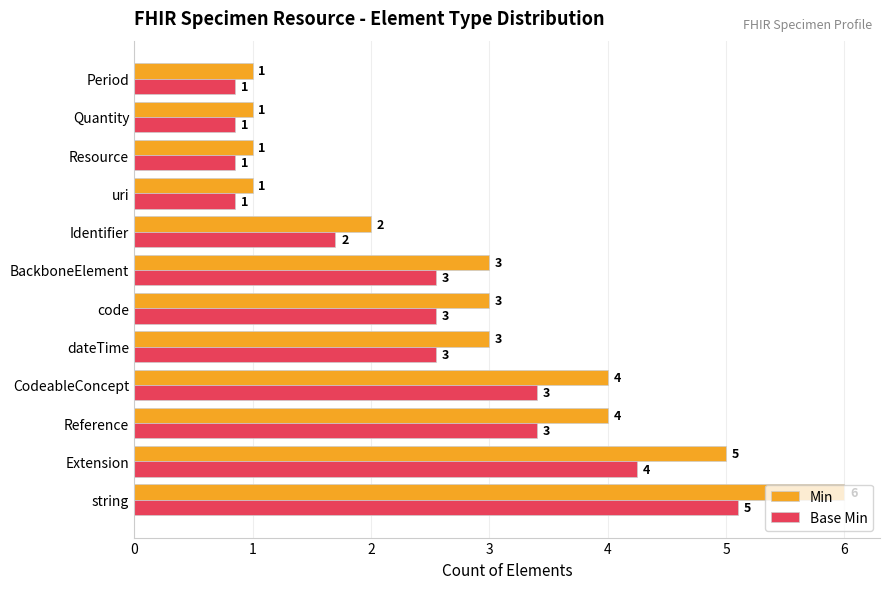

What value does the Base Min series have at string?

5.1